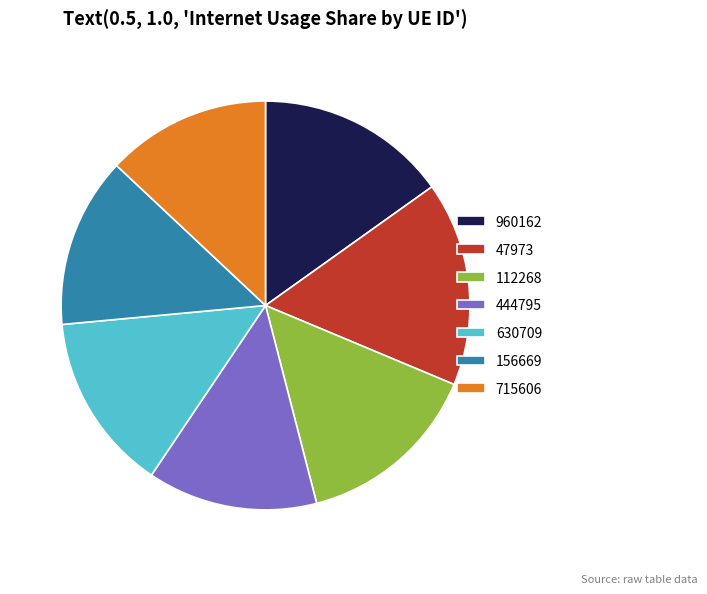

Do 47973 and 156669 together represent more than half of the pie?

No